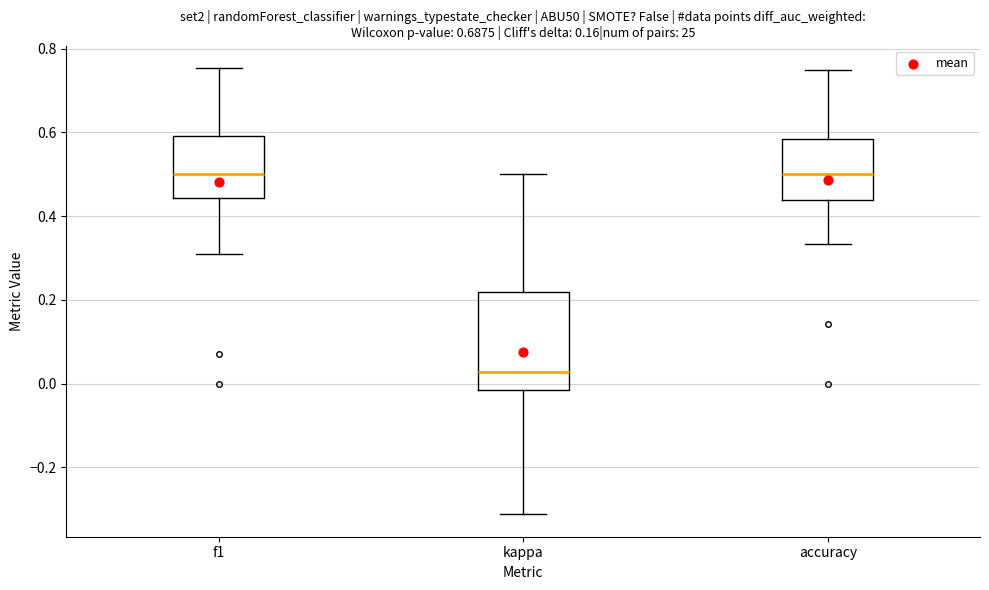

Comparing the boxes themselves (not the whiskers), which one is the tallest?

kappa